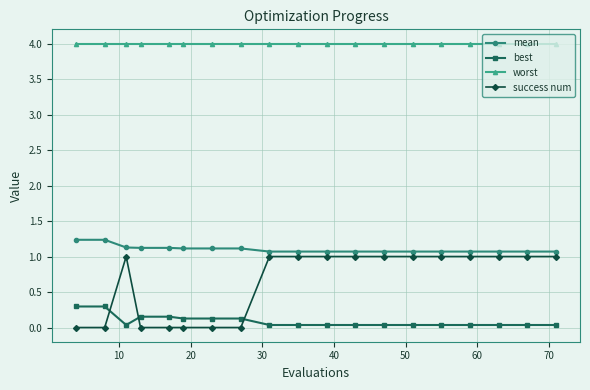

What is the greatest value displayed?

4.0